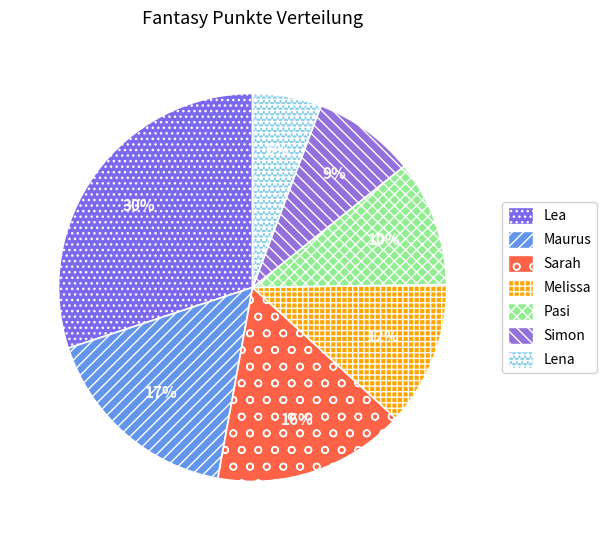

To the nearest percent, what percentage of the pie is Lena?

6%